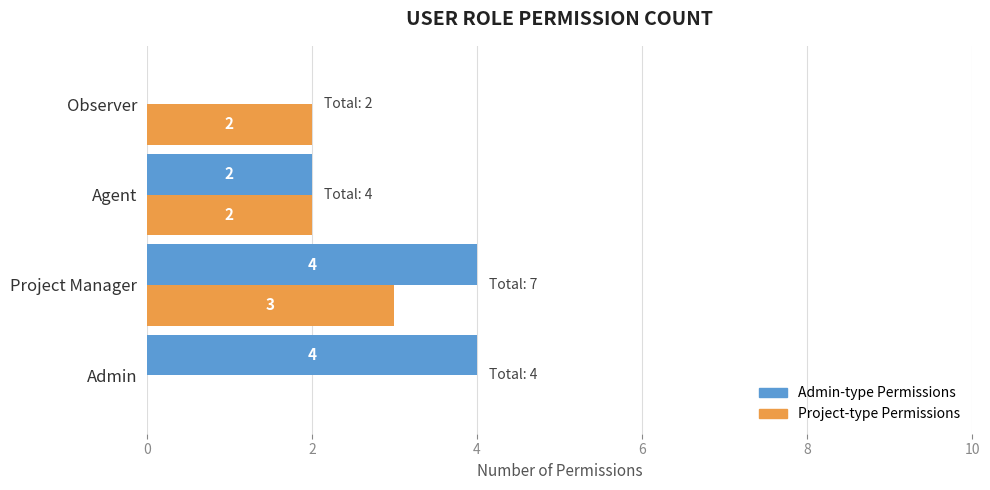

Which series has the largest total across all categories?

Admin-type Permissions